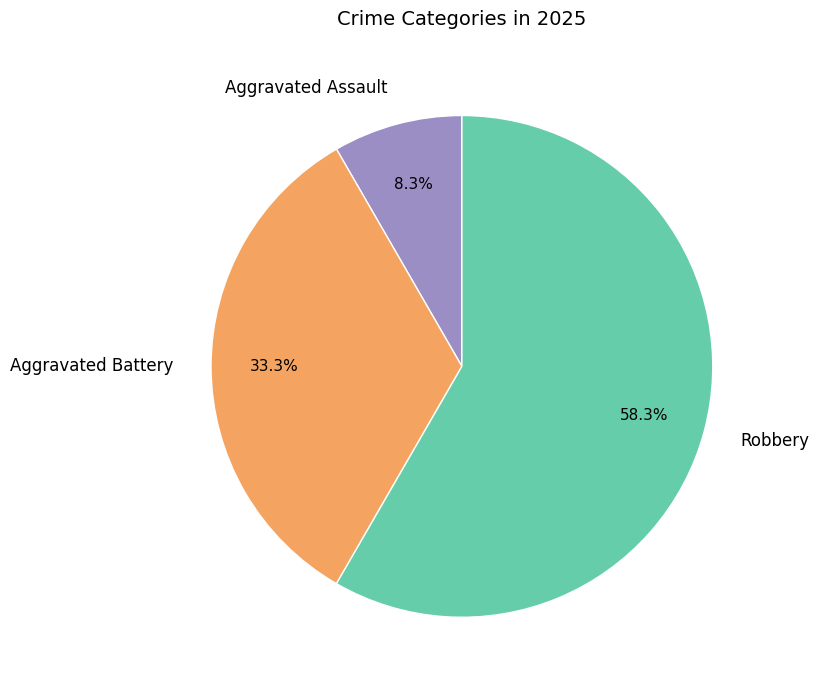

To the nearest percent, what percentage of the pie is Aggravated Assault?

8%